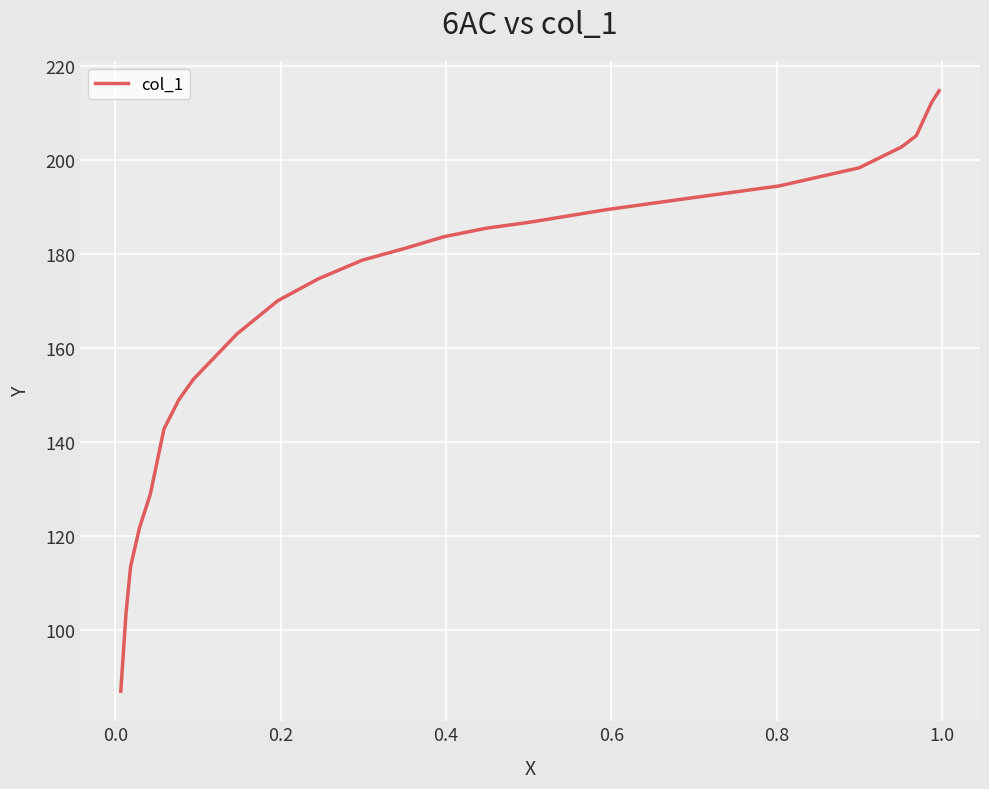

What is the maximum value shown in the chart?

214.7